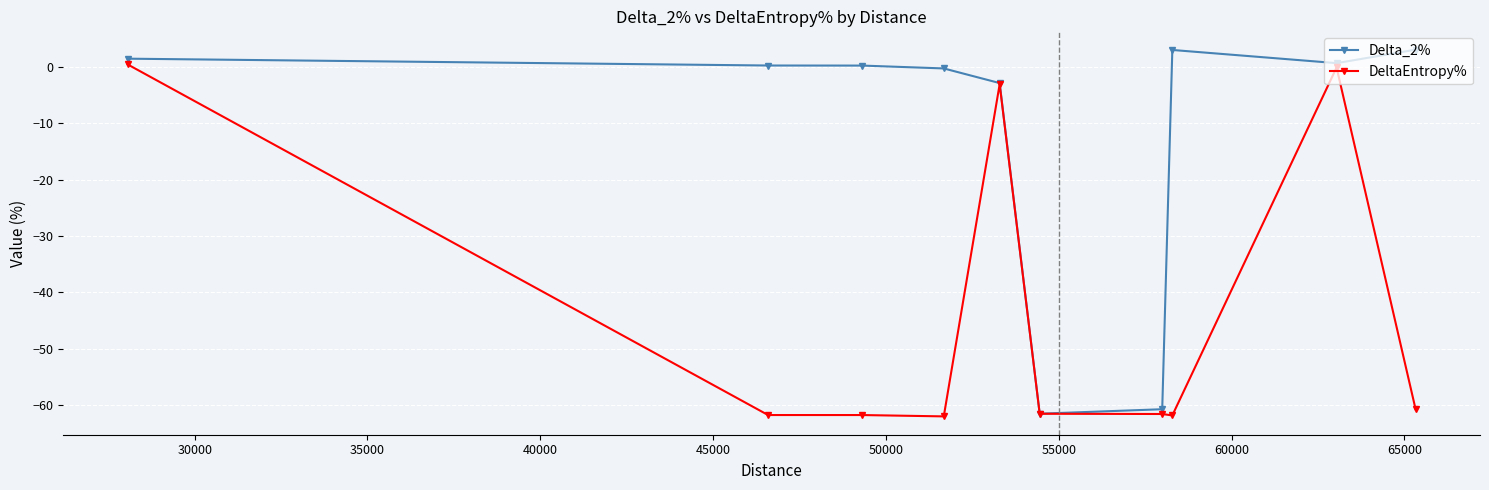

Count the number of data series in this chart.

2